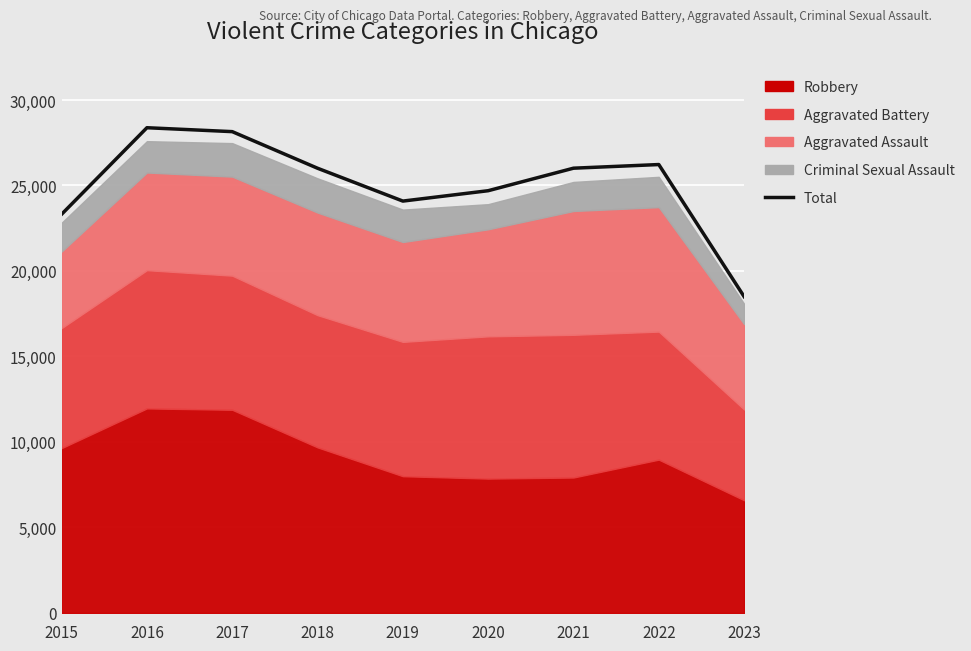

What is the change in value from 2018 to 2022?

+216